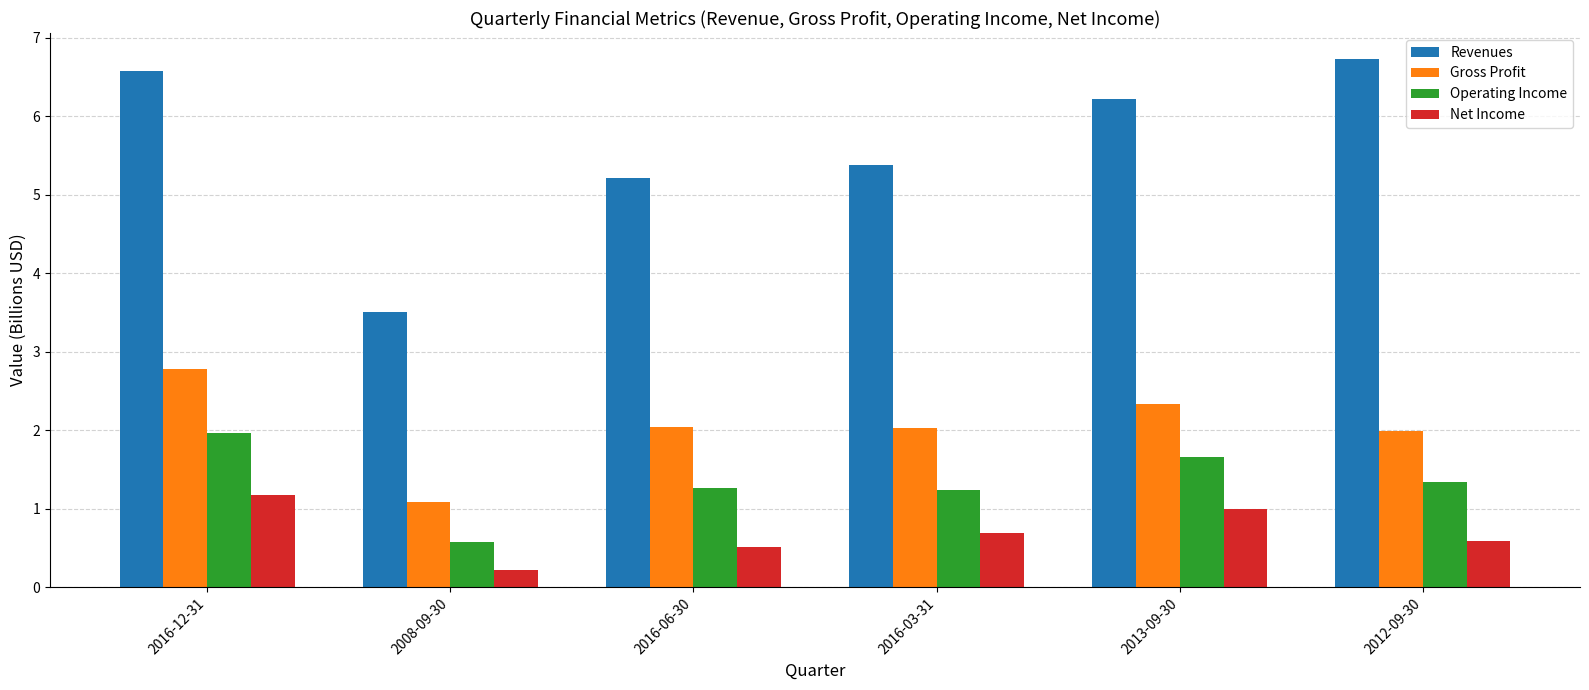

Which series has the largest range (max minus min)?

Revenues